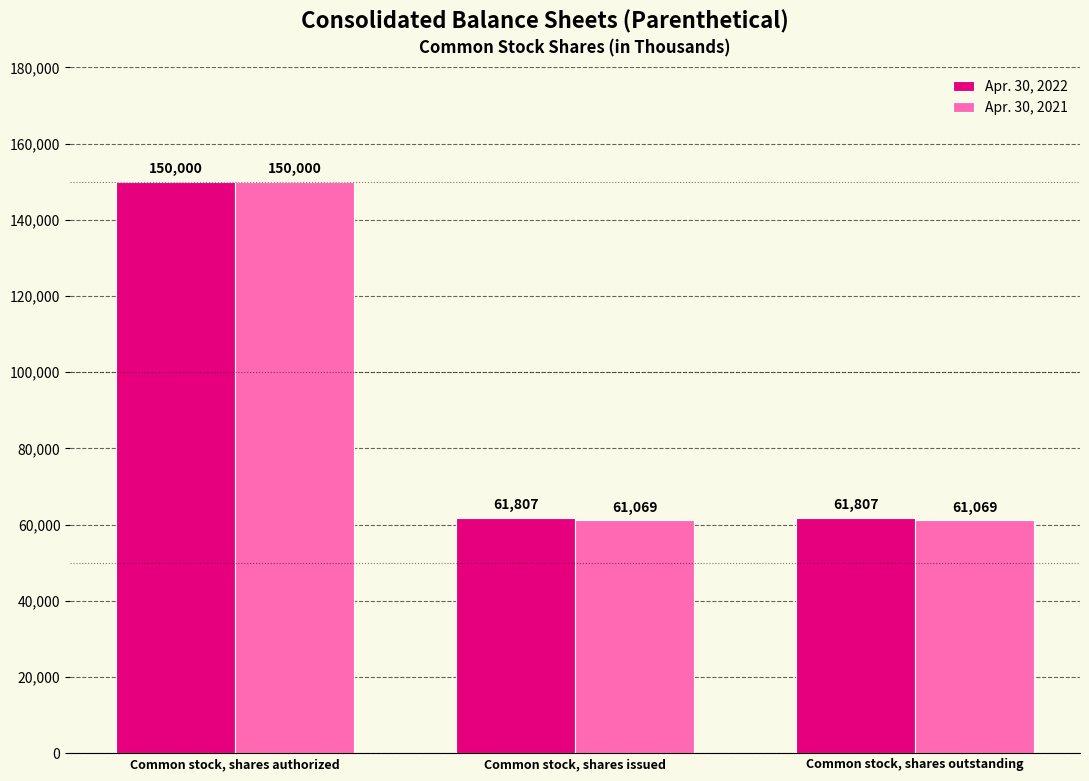

What is the maximum value shown in the chart?

150000